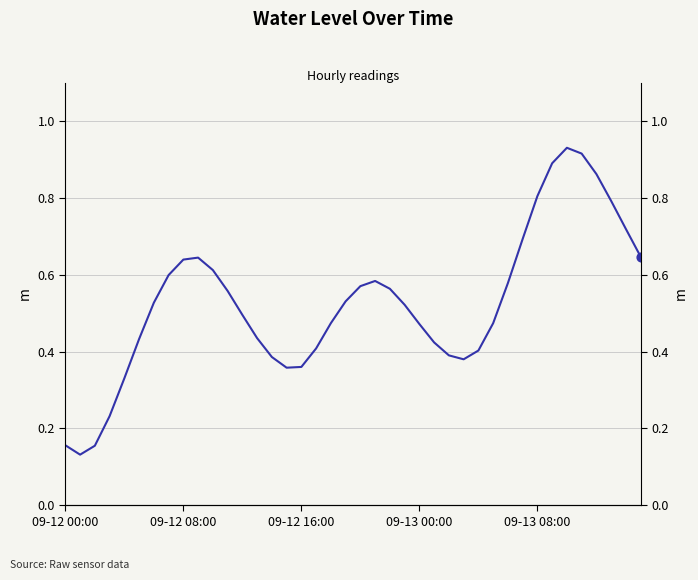

Between 34 and 7, which is larger?

34